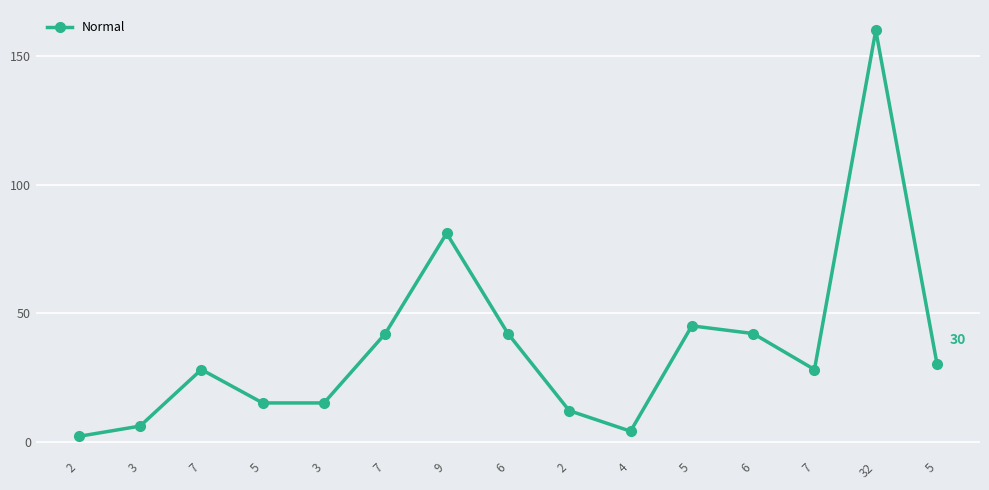

What is the difference between the maximum and minimum values?

158